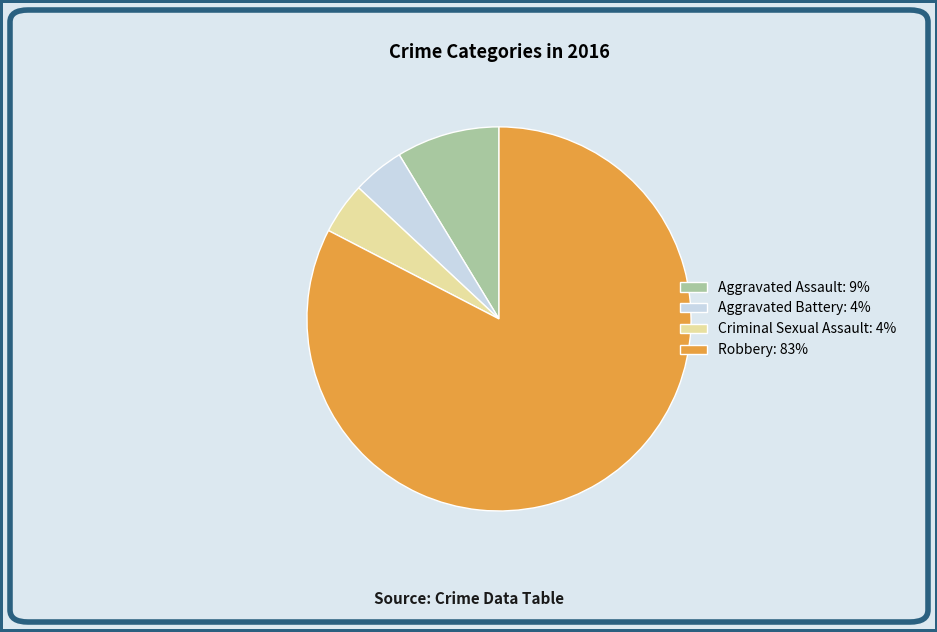

Do Aggravated Assault: 9% and Criminal Sexual Assault: 4% together represent more than half of the pie?

No